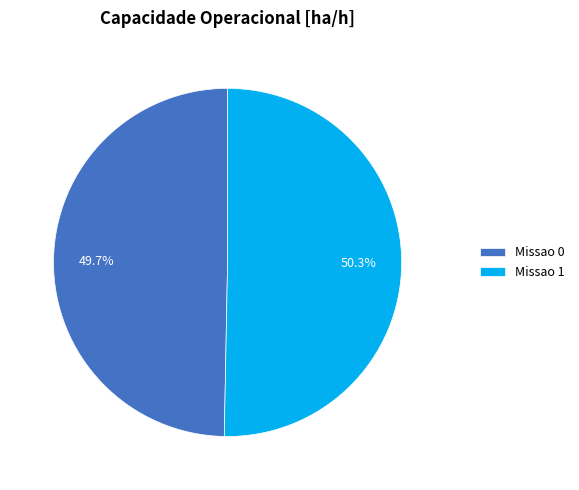

Between Missao 0 and Missao 1, which is larger?

Missao 1